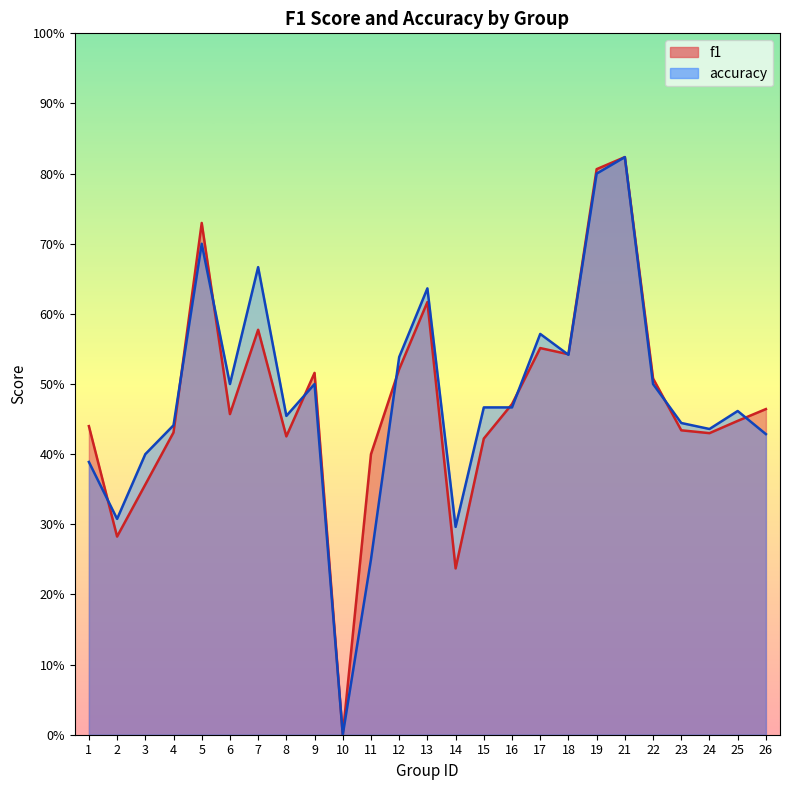

What is the difference between the maximum and second lowest values in the f1 series?

0.6